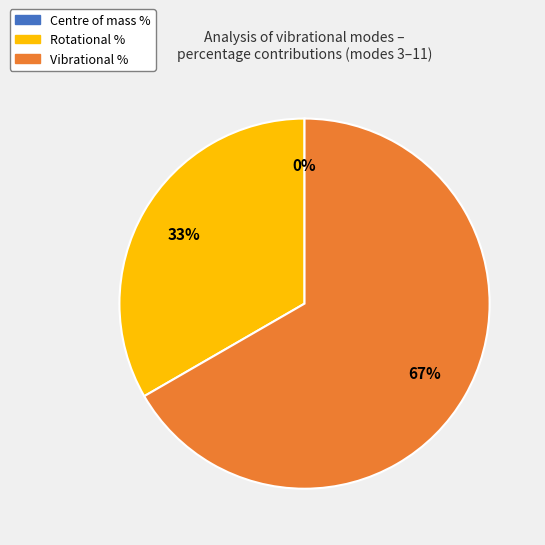

To the nearest percent, what is the average slice percentage?

33%